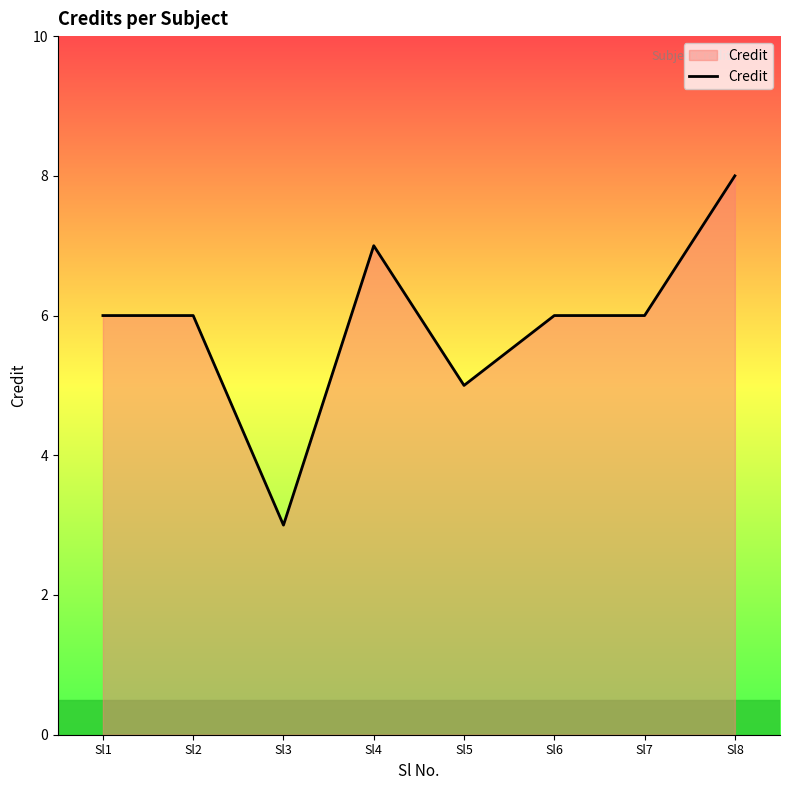

True or false: there are more than 0 points higher than both neighbors.

True